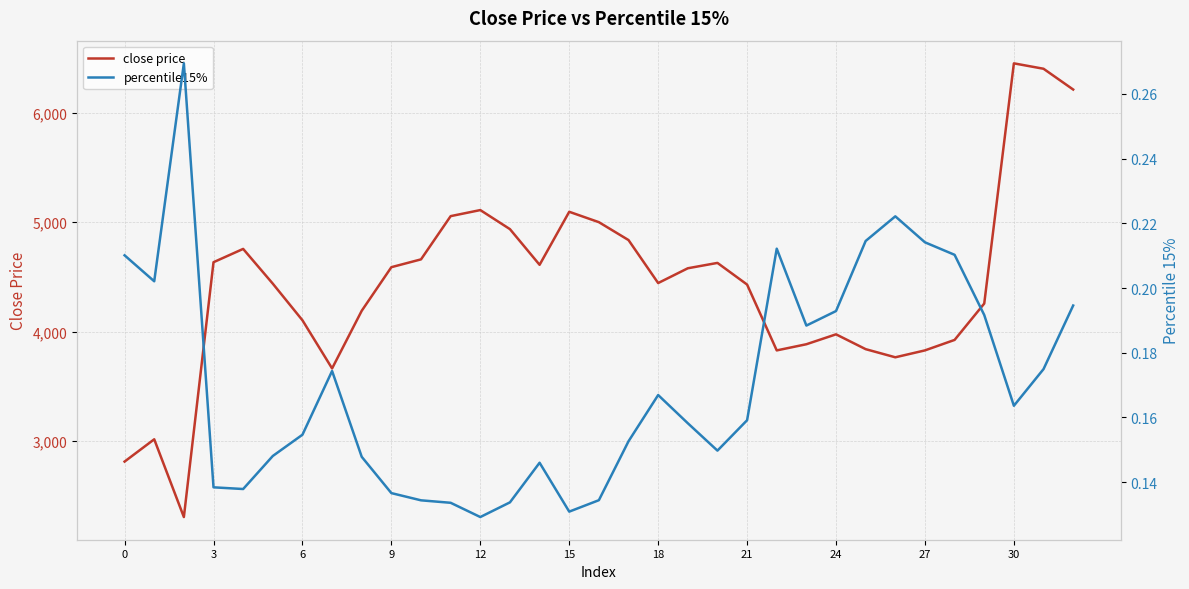

The value of close price at 15 is 3325.8. True or false?

False